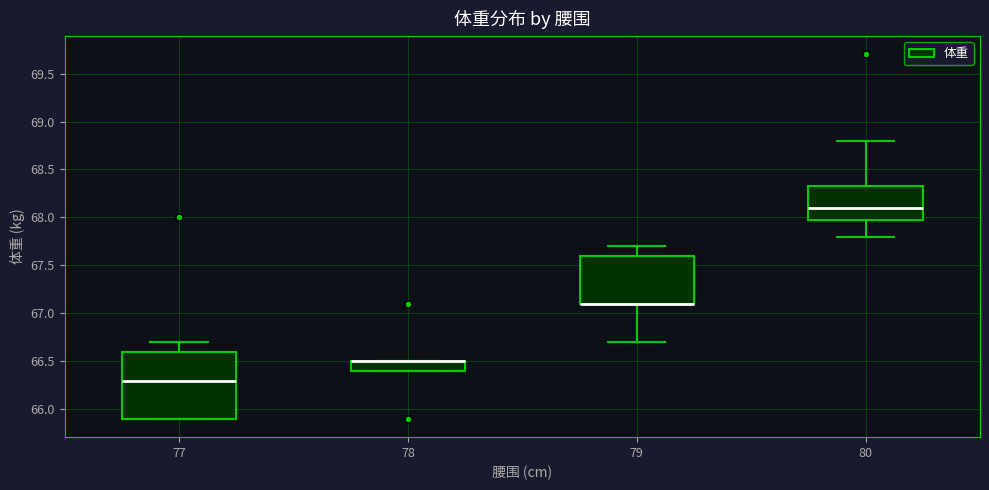

Reading left to right, read every box against the y-axis: the position of its median line, the range the box covers, and the ends of its whiskers. The values are not printed on the chart, so give them approximately, as read against the axis.

77: median 66.30, box 65.90 to 66.60, whiskers 65.90 to 66.70
78: median 66.50 (drawn on the box's upper edge), box 66.40 to 66.50, whiskers 66.40 to 66.50
79: median 67.10 (drawn on the box's lower edge), box 67.10 to 67.60, whiskers 66.70 to 67.70
80: median 68.10, box 68.00 to 68.35, whiskers 67.80 to 68.80